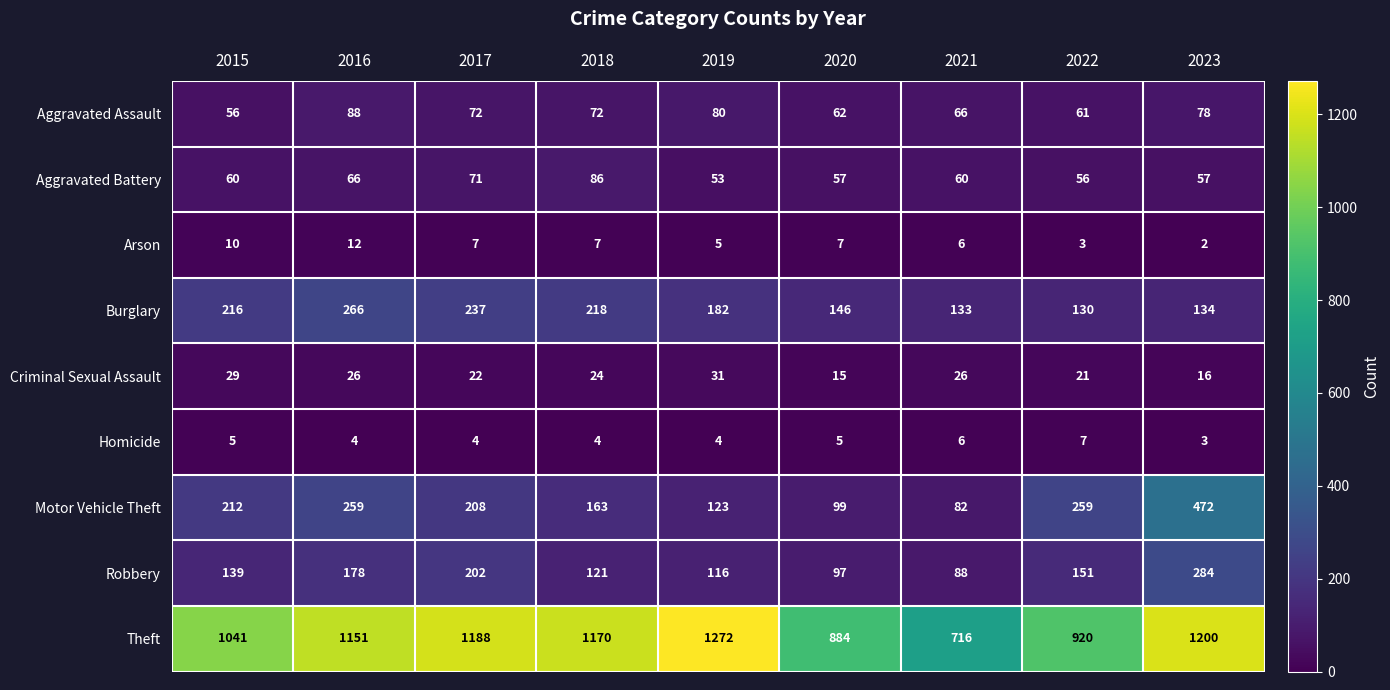

At which category is the sum across all series the highest?

2023